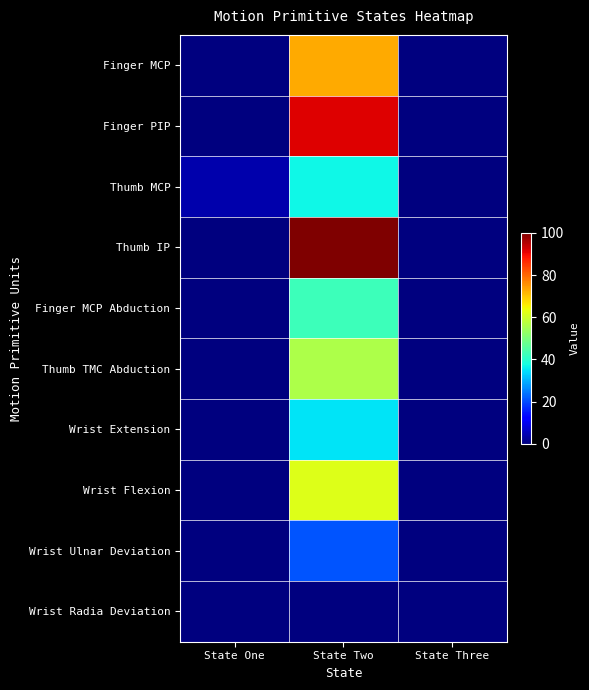

Reading left to right, extract all data points from this chart.

Finger MCP: State One=0.0	State Two=73.0	State Three=0.0
Finger PIP: State One=0.0	State Two=91.5	State Three=0.0
Thumb MCP: State One=4.0	State Two=37.0	State Three=0.0
Thumb IP: State One=0.0	State Two=100.0	State Three=0.0
Finger MCP Abduction: State One=0.0	State Two=42.5	State Three=0.0
Thumb TMC Abduction: State One=0.0	State Two=56.0	State Three=0.0
Wrist Extension: State One=0.0	State Two=35.0	State Three=0.0
Wrist Flexion: State One=0.0	State Two=62.0	State Three=0.0
Wrist Ulnar Deviation: State One=0.0	State Two=21.0	State Three=0.0
Wrist Radia Deviation: State One=0.0	State Two=0.0	State Three=0.0